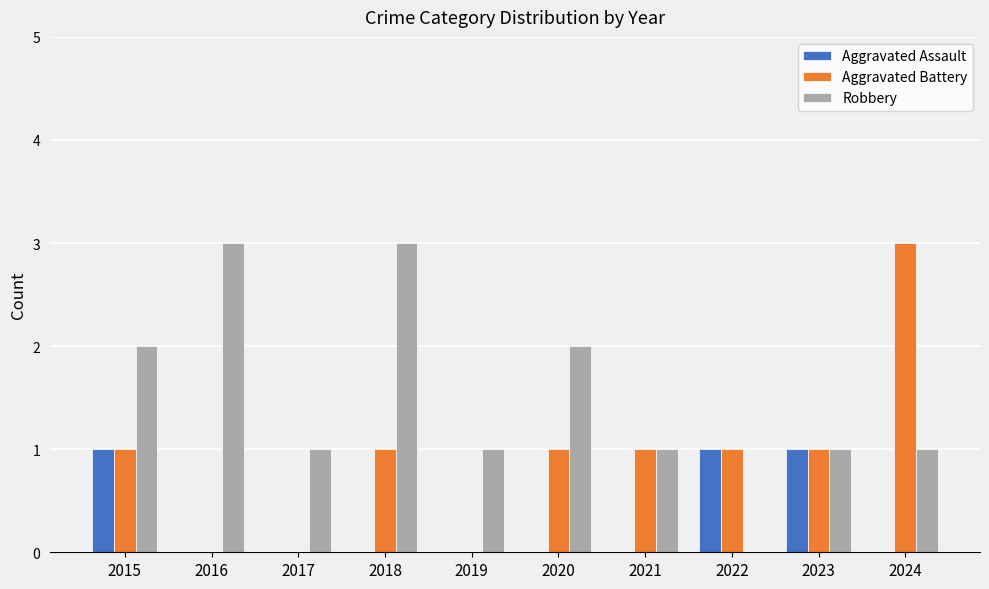

What is the greatest value displayed?

3